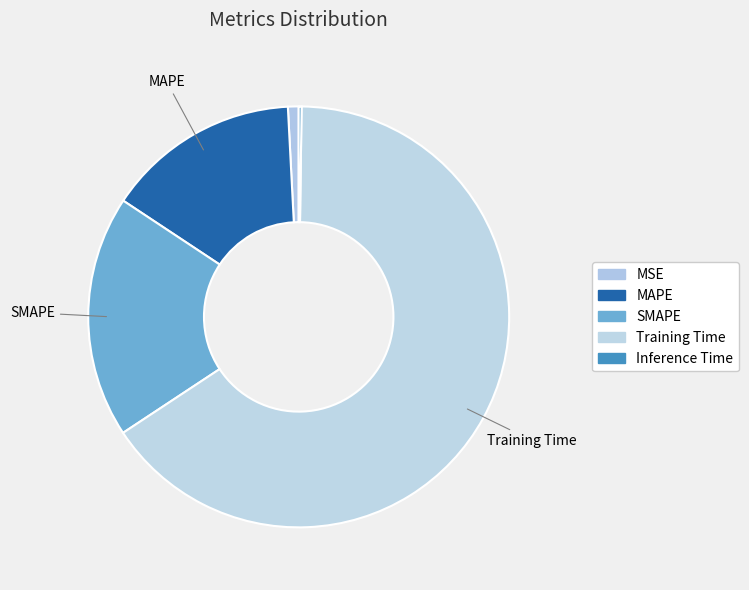

The MAPE slice represents 15% of the pie. True or false?

True